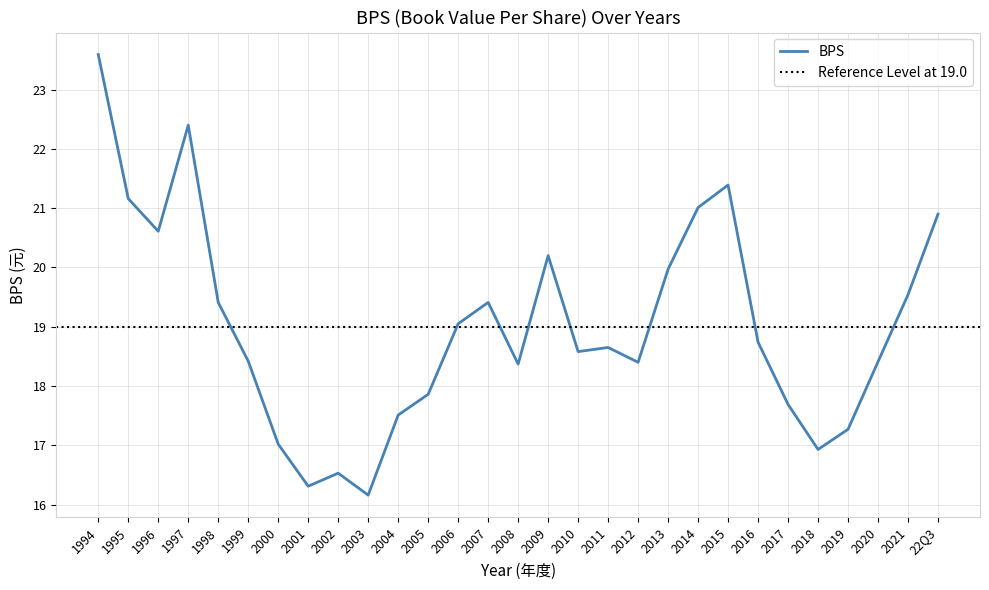

Where does the data first go above 19?

1994